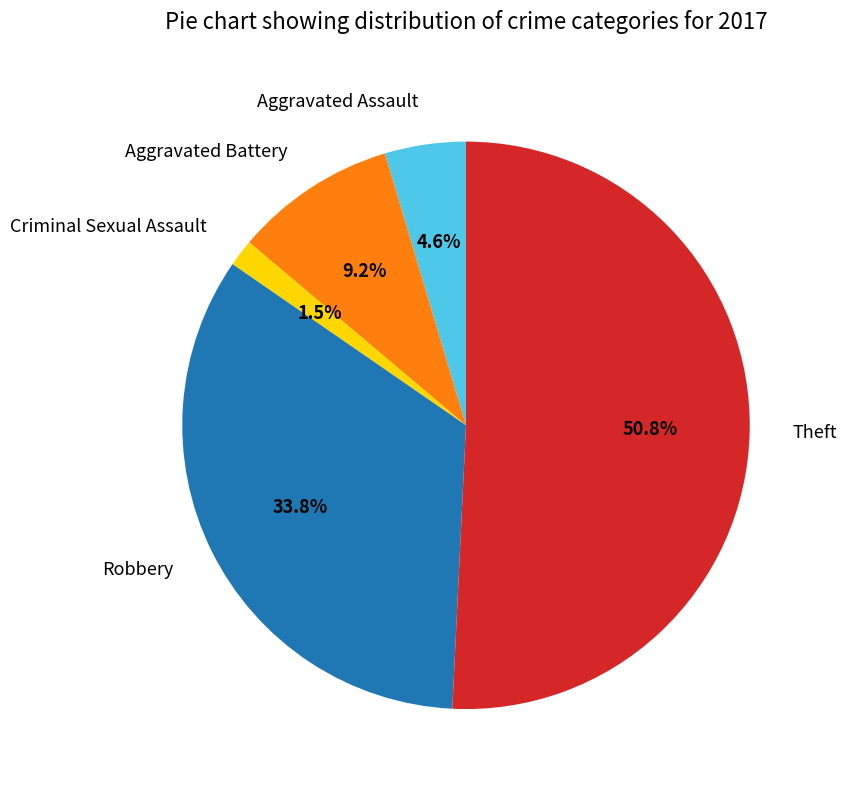

Which slice is the smallest?

Criminal Sexual Assault